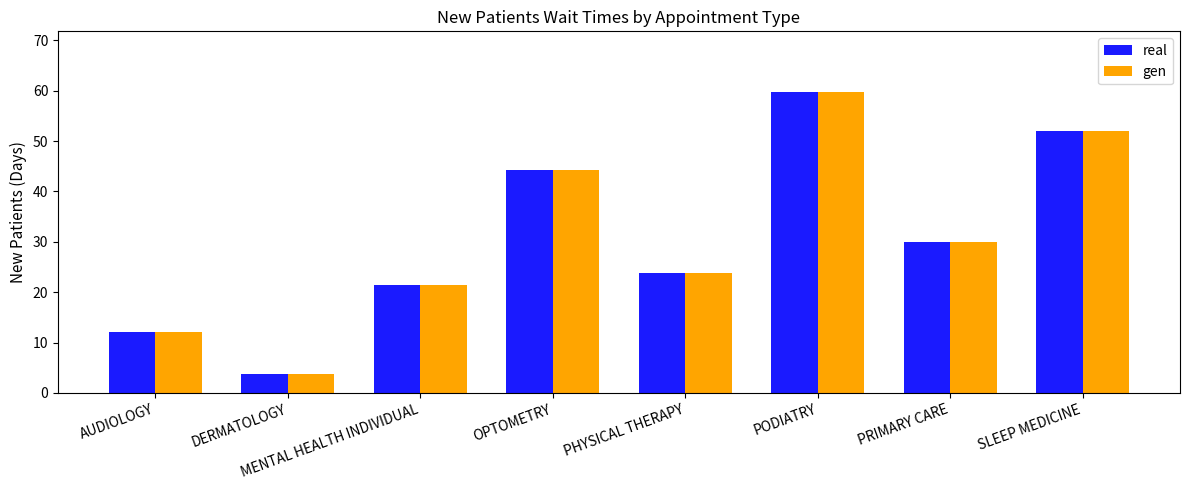

What is the minimum value for real?

3.8